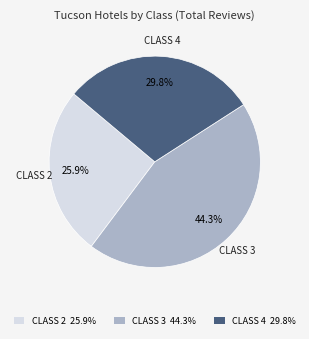

Is the sum of CLASS 4 and CLASS 2 greater than half?

Yes